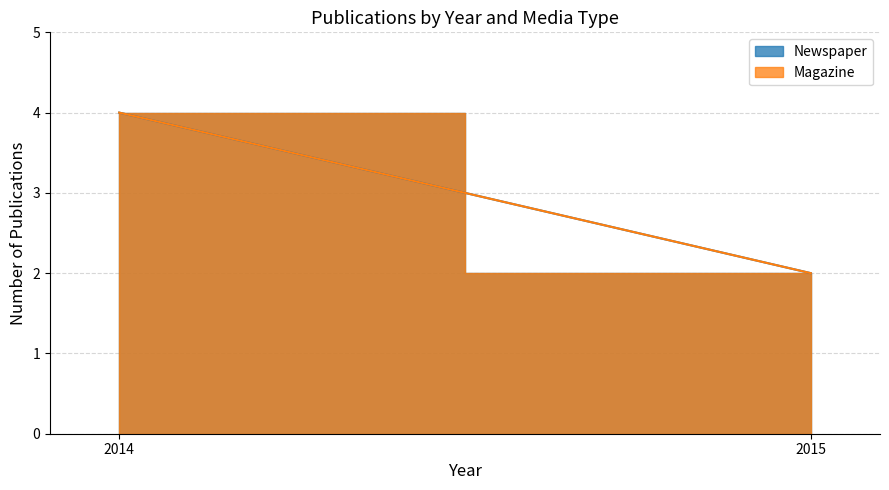

Does the chart display data point markers on the line(s)?

No